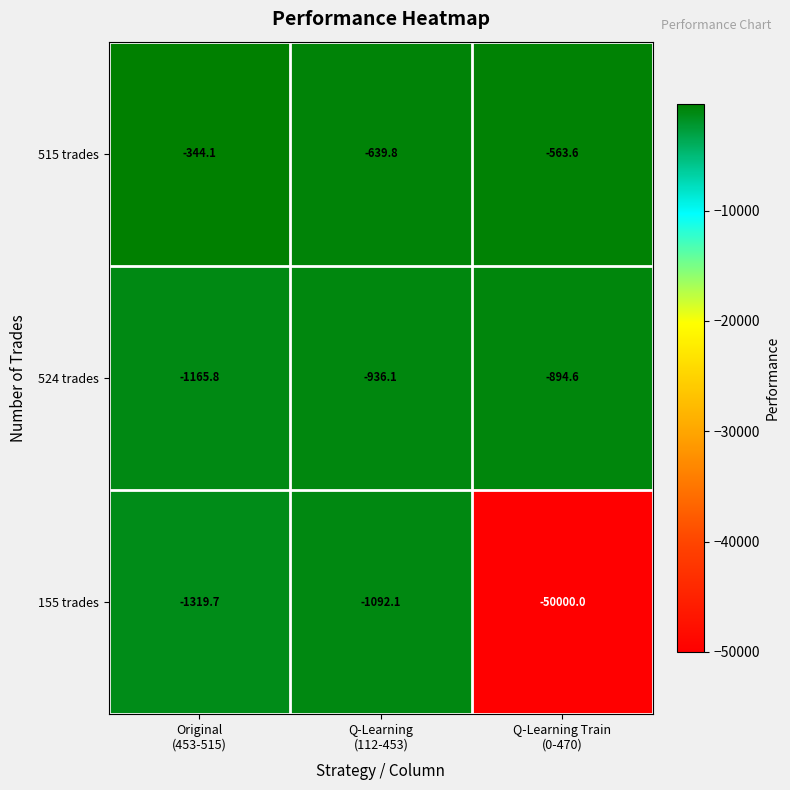

Which series has the largest range (max minus min)?

155 trades